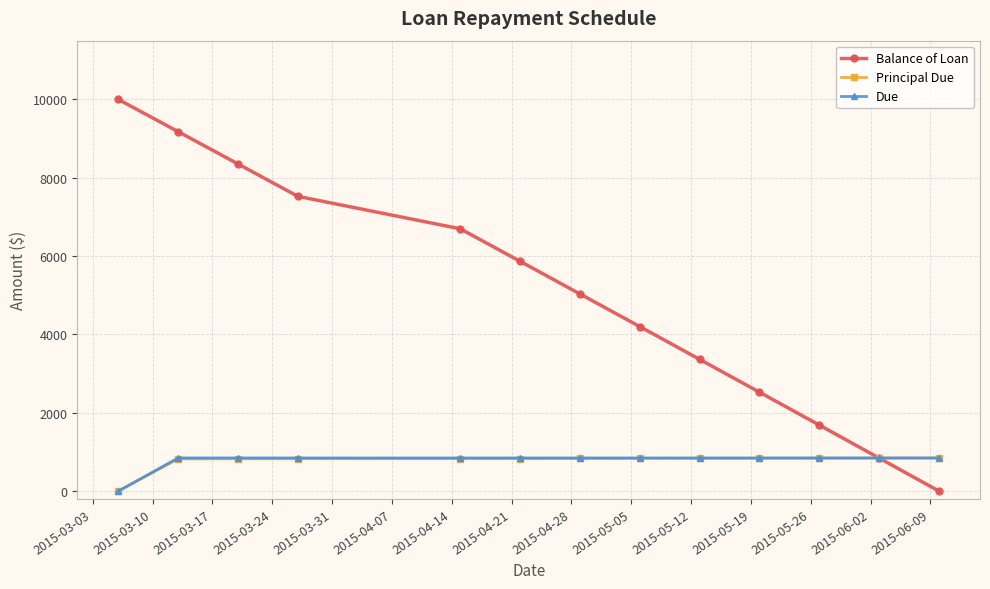

Which series has the widest spread of values?

Balance of Loan